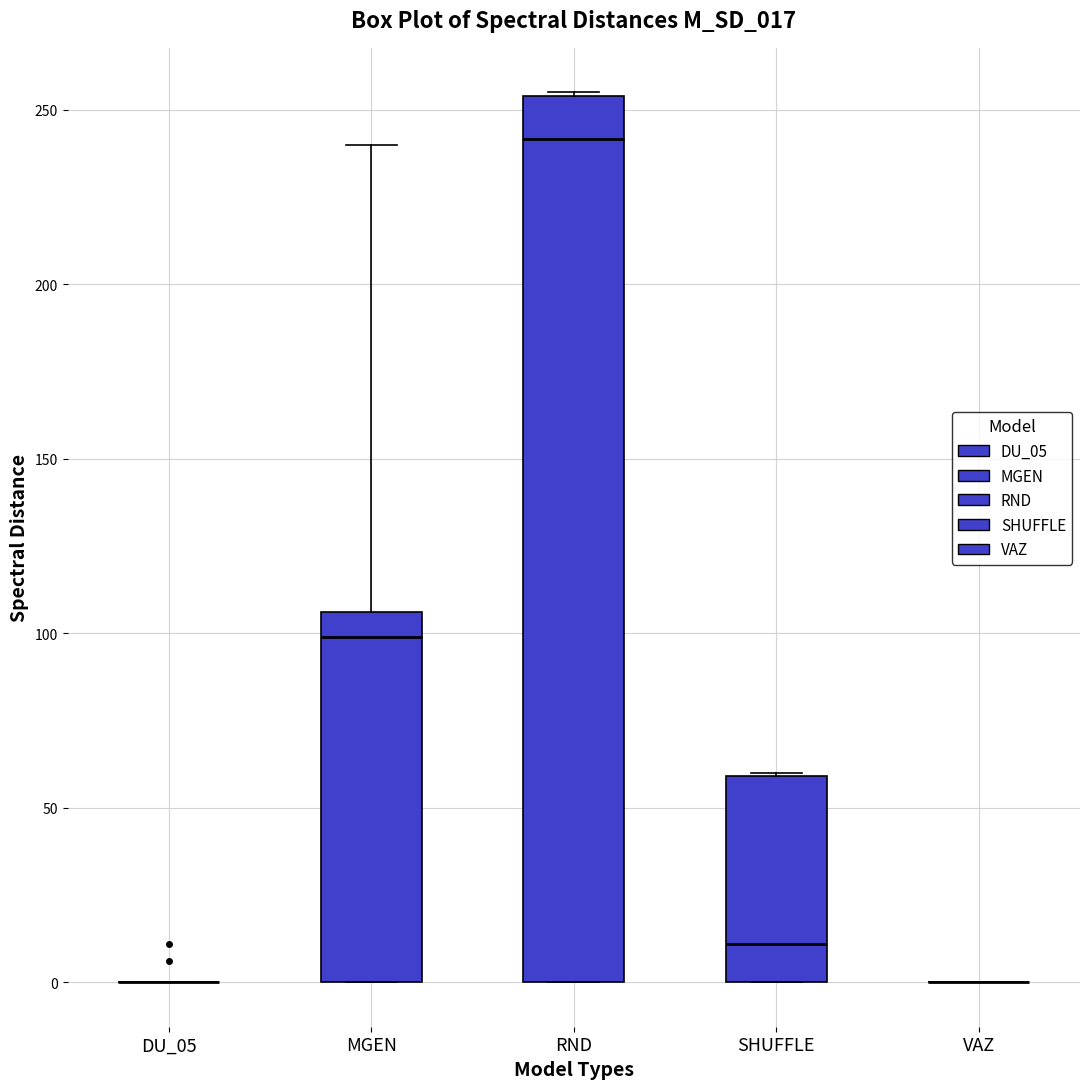

Reading left to right, transcribe this box plot: for each box, give where its median line is, the range the box spans, and where its two whiskers end, as read against the y-axis. The values are not printed on the chart, so give them approximately, as read against the axis.

DU_05: box collapsed to a line at 0, whiskers 0 to 0
MGEN: median 100, box 0 to 105, whiskers 0 to 240
RND: median 240, box 0 to 255, whiskers 0 to 255
SHUFFLE: median 10, box 0 to 60, whiskers 0 to 60
VAZ: box collapsed to a line at 0, whiskers 0 to 0